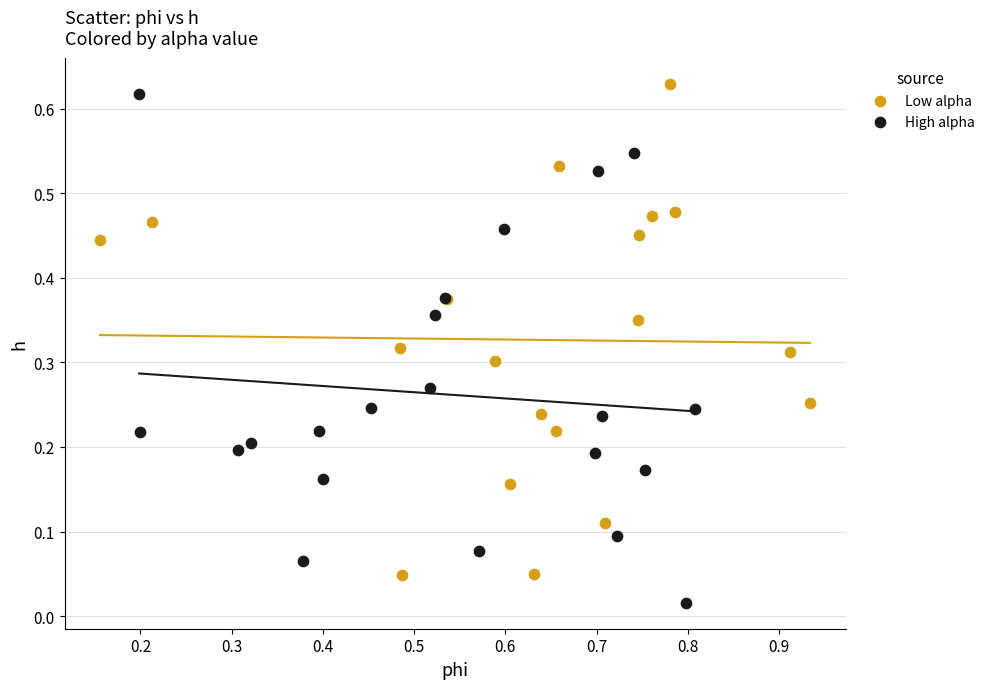

Which series reaches the minimum Y coordinate?

High alpha